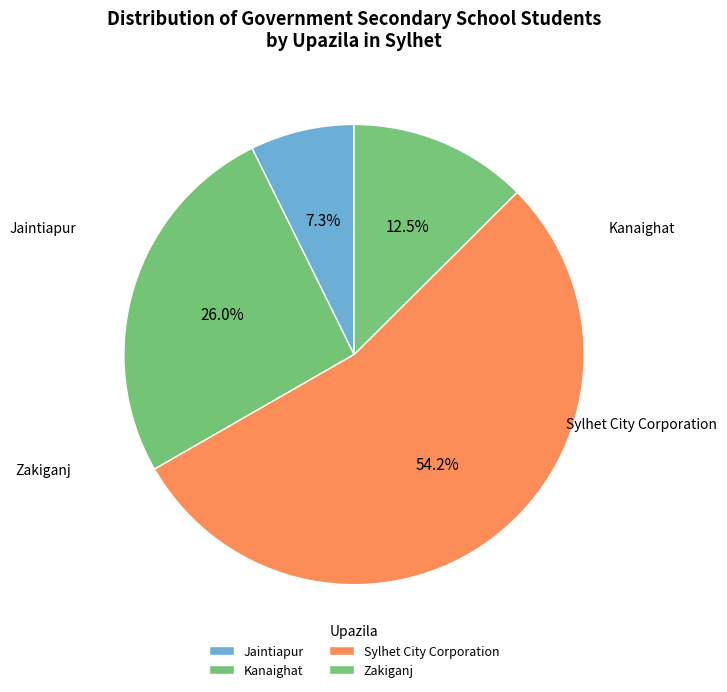

How many slices are in this pie chart?

4